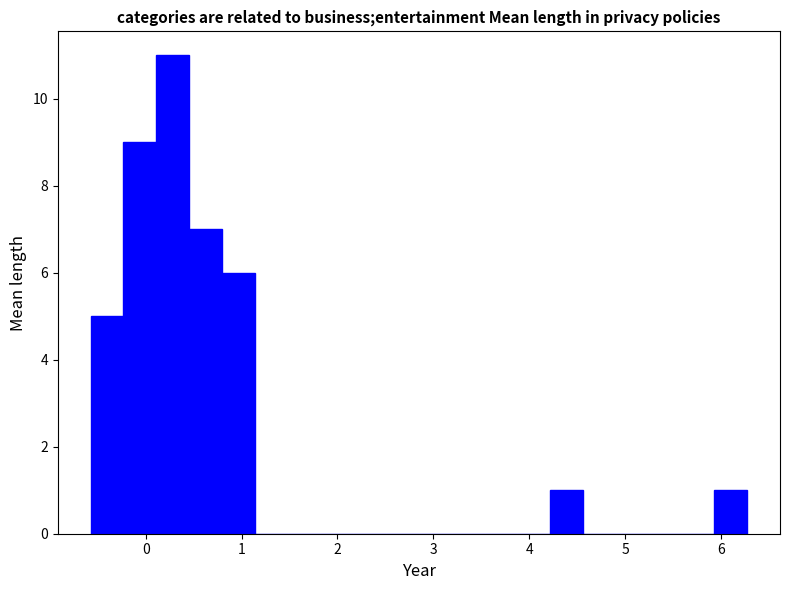

Around what value on the x-axis is the tallest bar? Give the approximate position of its centre, as read against the axis.

0.3